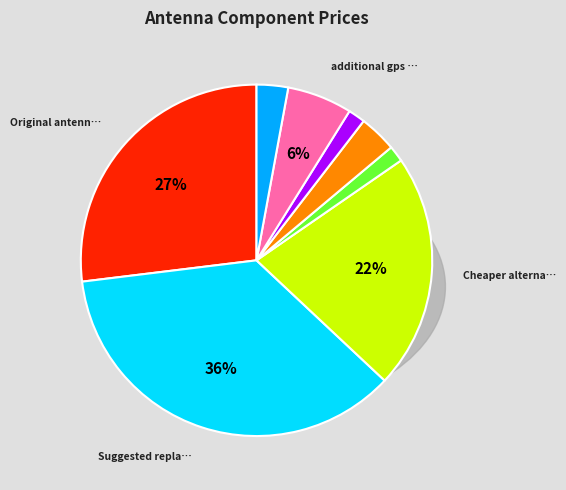

To the nearest percent, what percentage of the pie is Cheaper alternative?

22%